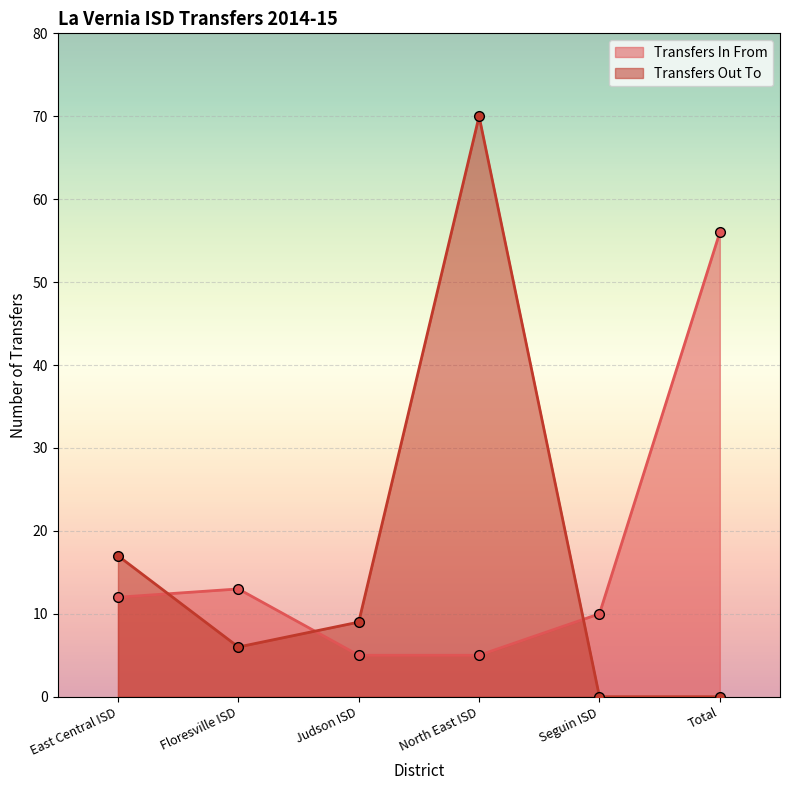

At which label does Transfers In From first exceed 12?

Floresville ISD